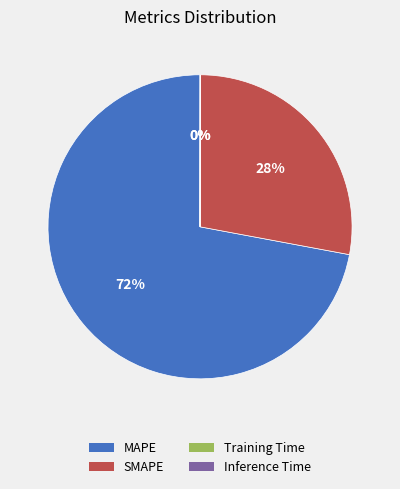

Is it true that MAPE is 72% of the pie?

True